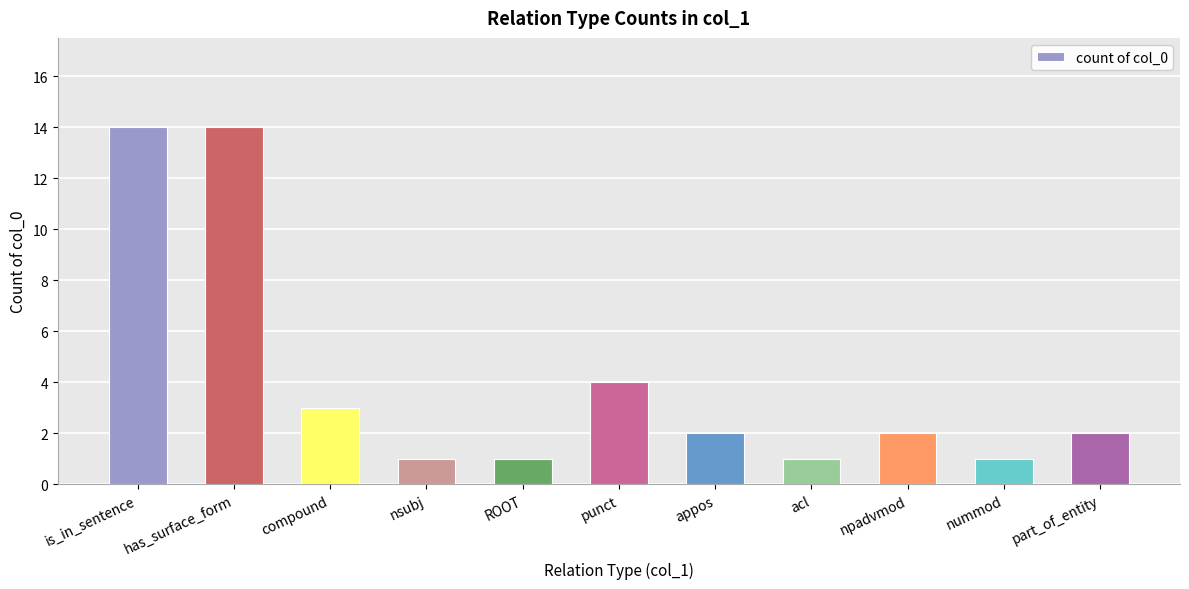

What is the label of the 1st bar from the right?

part_of_entity